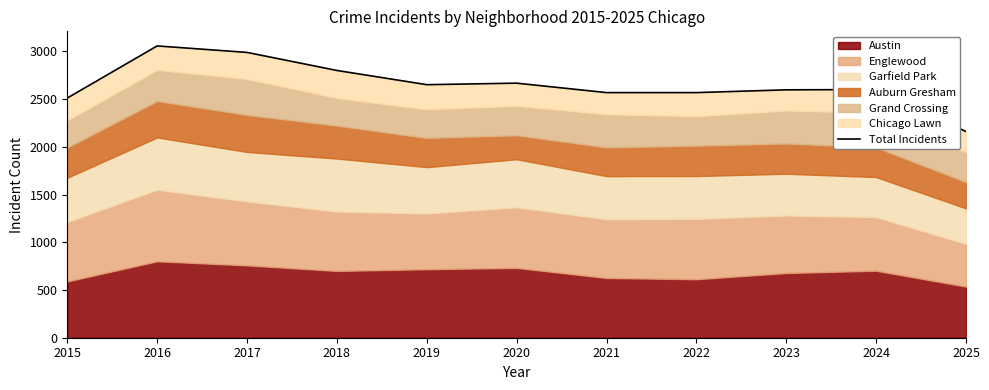

Which label corresponds to the largest value in the chart?

2016